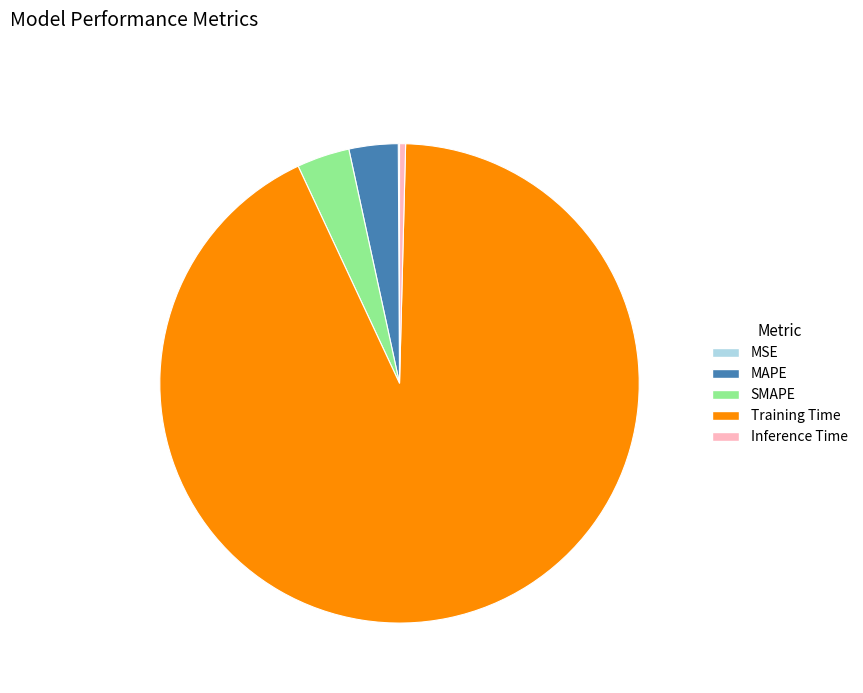

What is the majority slice?

Training Time